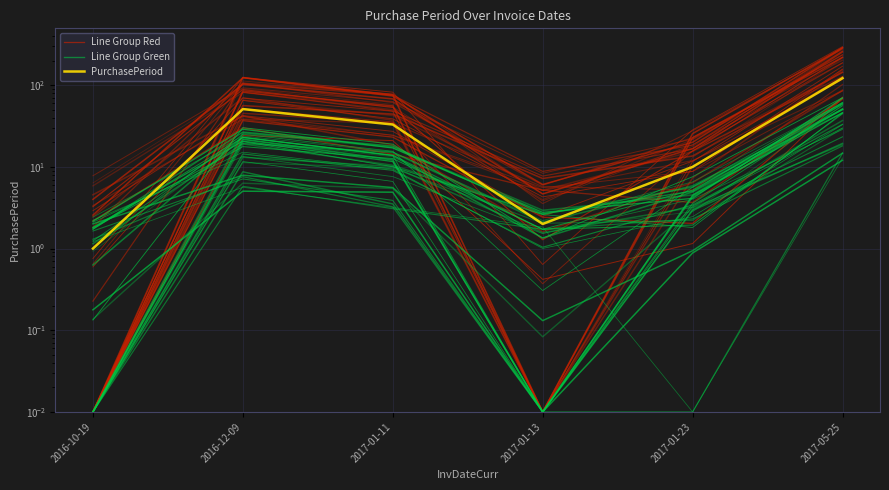

Rank the series at 2016-12-09 from lowest to highest value.

Line Group Green, Line Group Red, PurchasePeriod